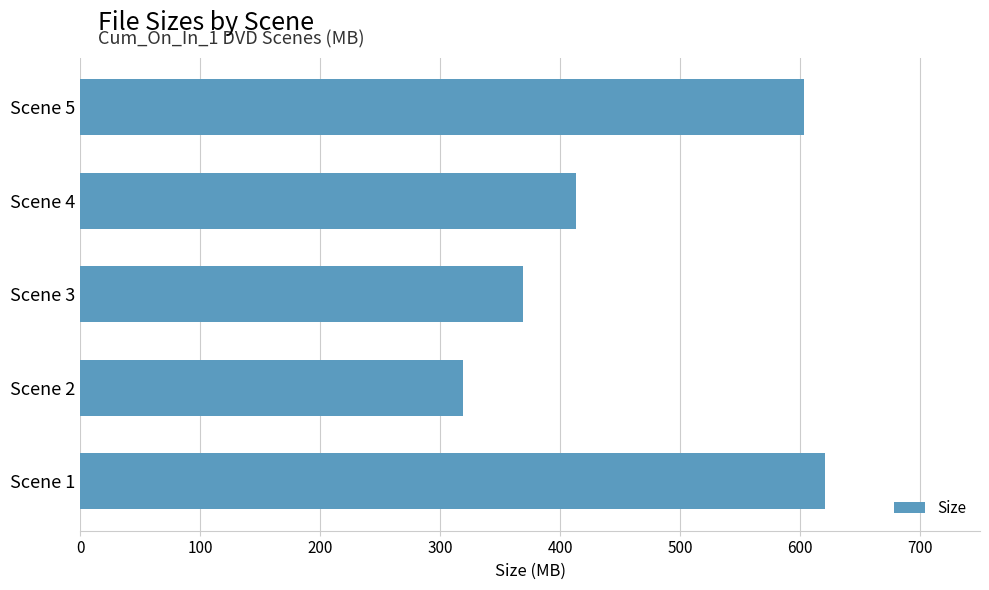

The value at Scene 4 is 165.1. True or false?

False